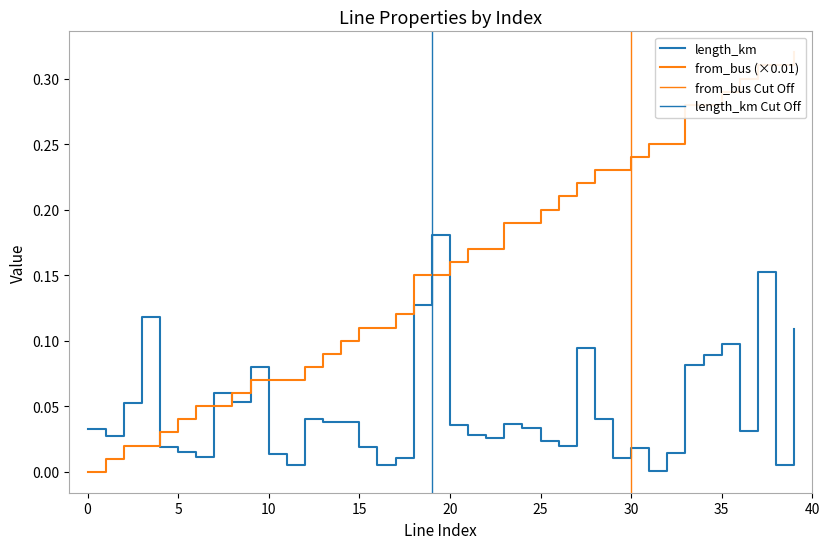

Which series changed the most between 20 and 36?

from_bus